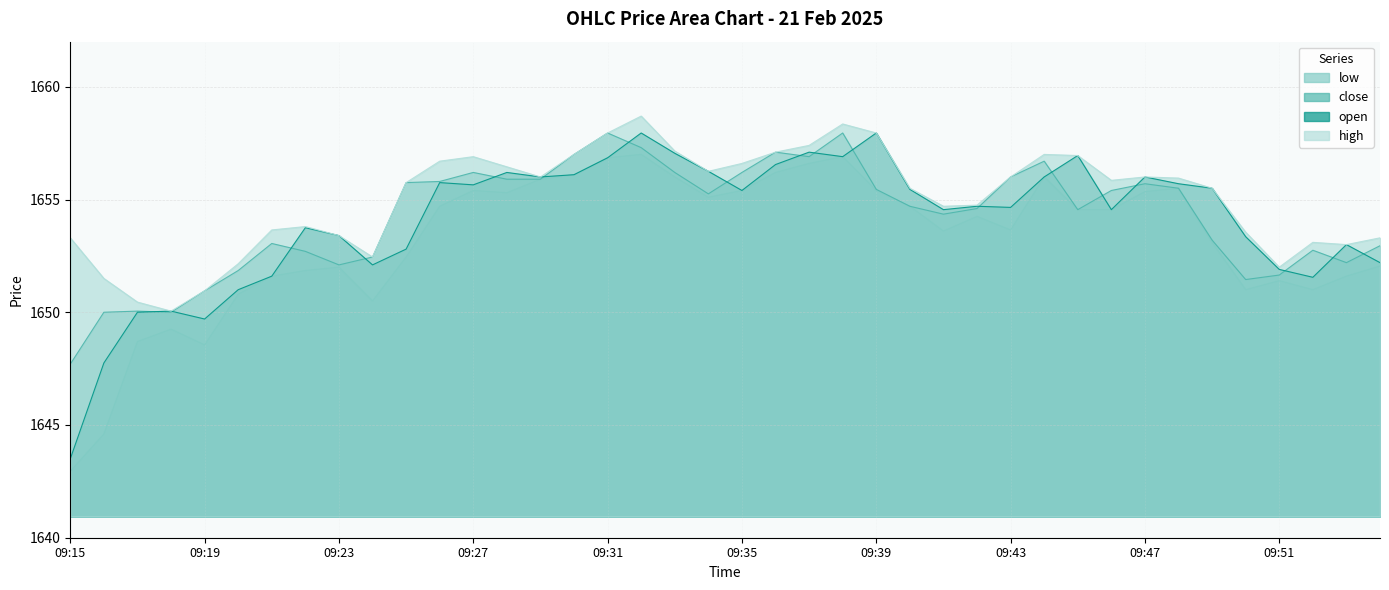

What are all the series names shown in the legend?

low, close, open, high